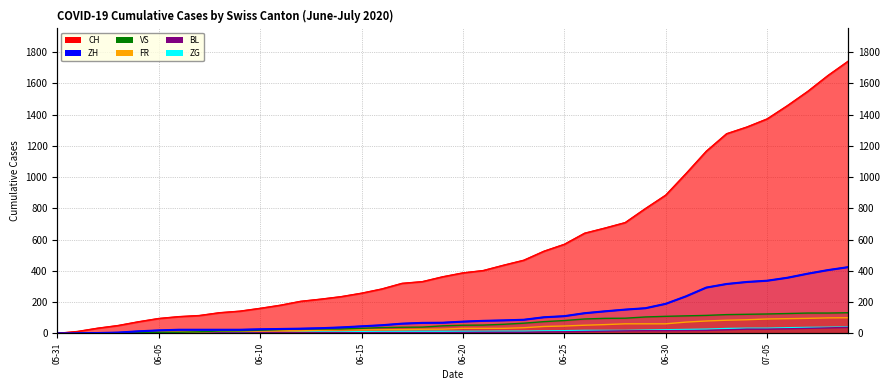

What is the difference between the VS values at 2020-06-24 and 2020-07-08?

55